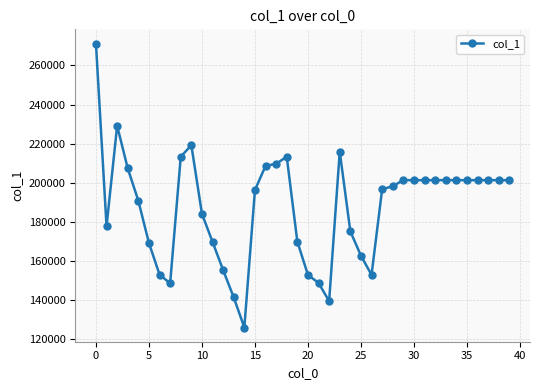

What is the average value?

187659